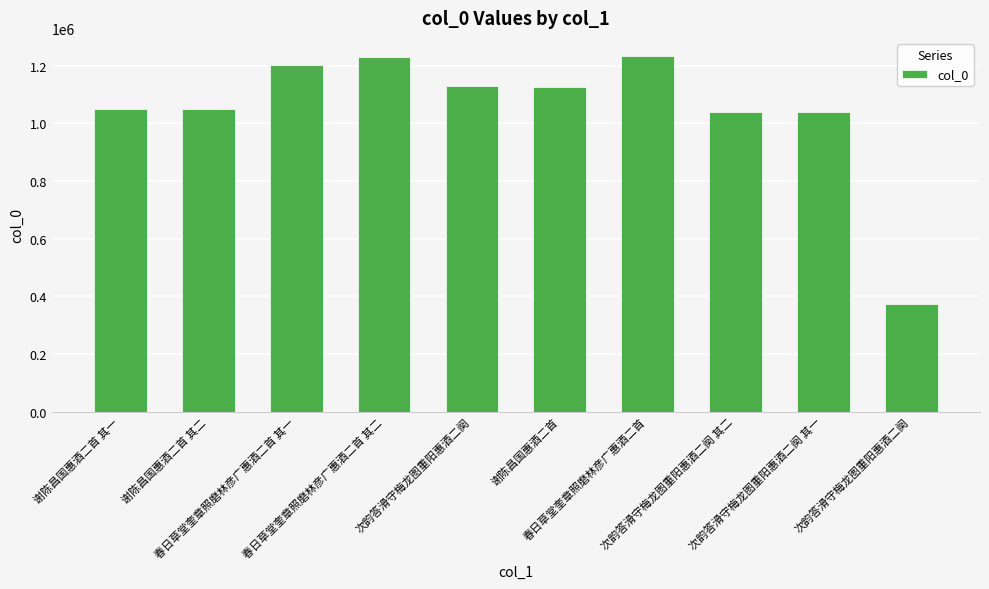

Where is the data nearest to the value 803910?

次韵答滑守梅龙图重阳惠酒二阕 其一